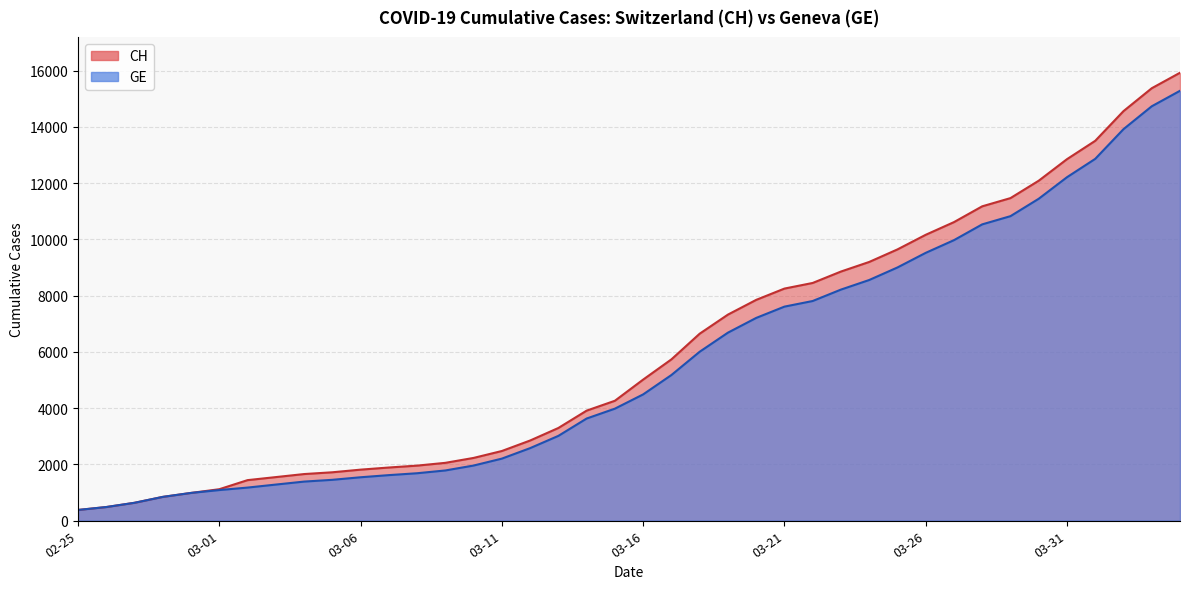

Is it true that GE equals 2308 at 2020-03-07?

False